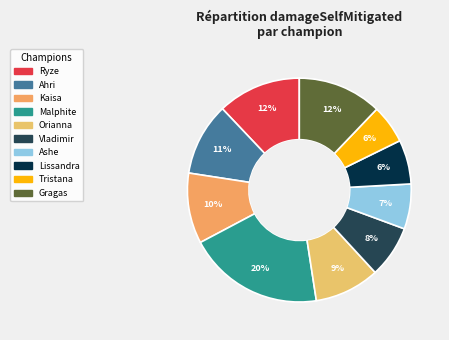

How many segments does this pie chart have?

10